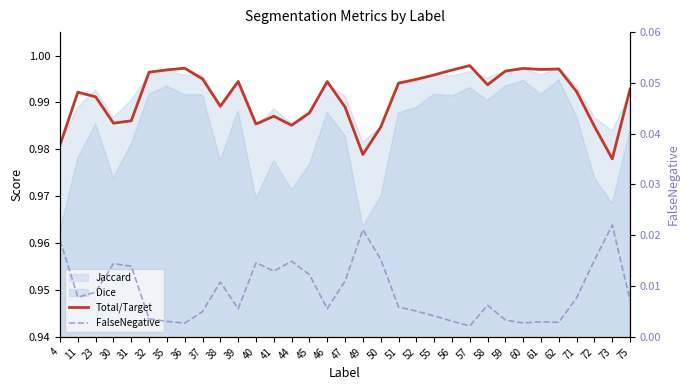

How many interior local valleys does the FalseNegative series have?

8